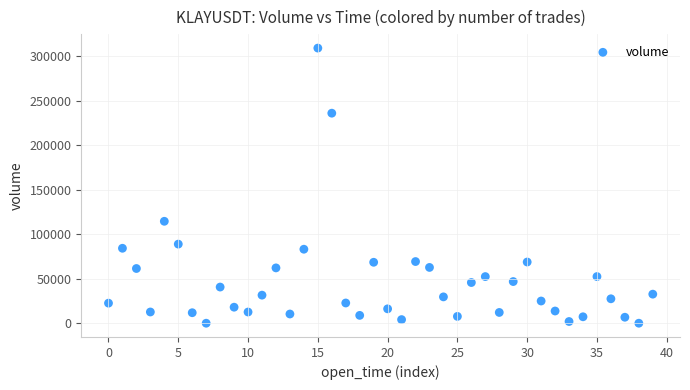

What Y value in the scatter plot is closest to 154538?

114503.4